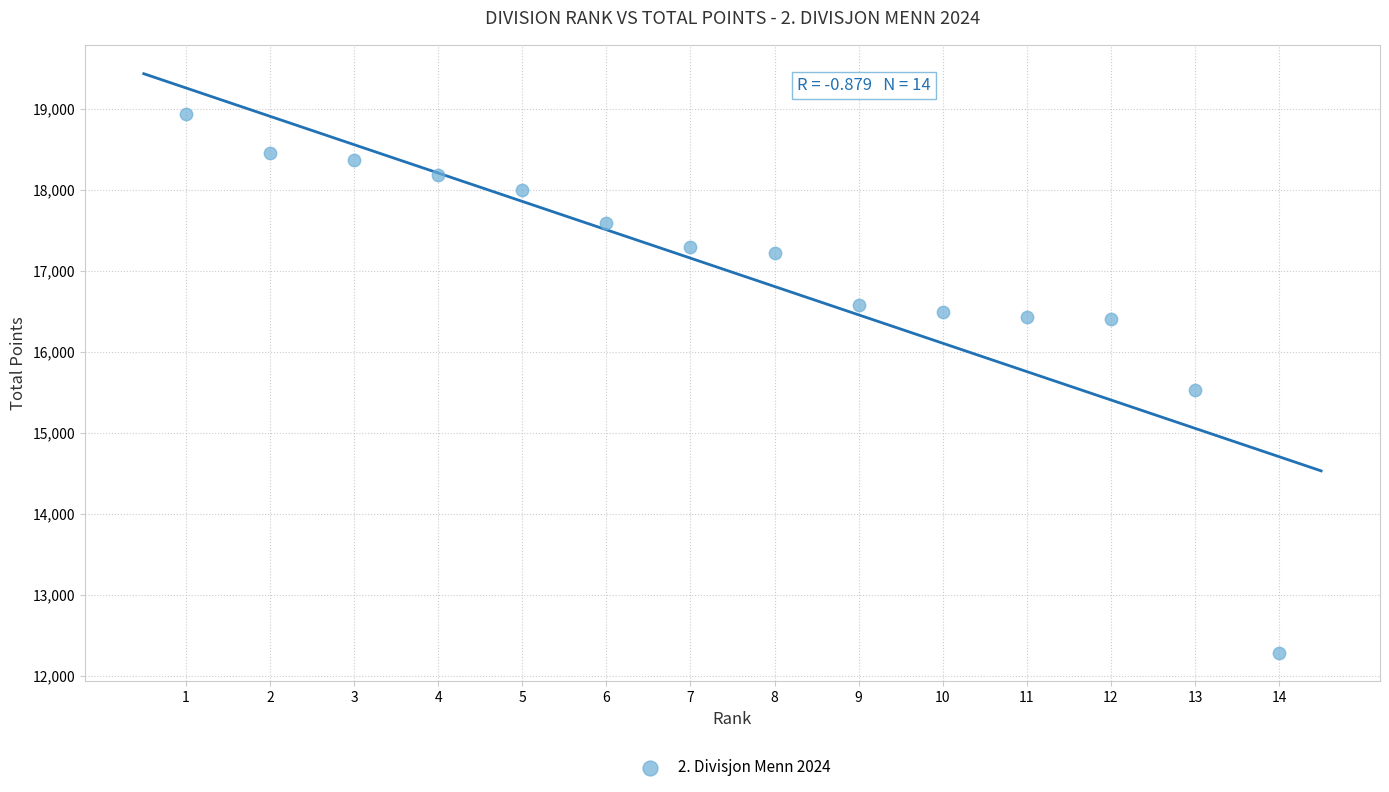

What Y value in the scatter plot is closest to 15612?

15526